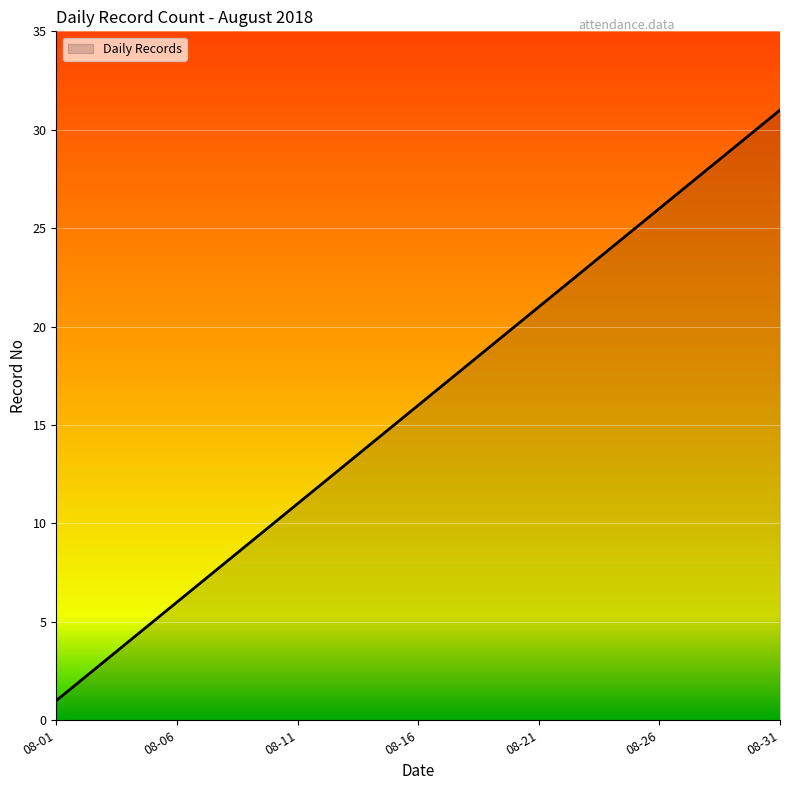

What is the greatest value displayed?

31